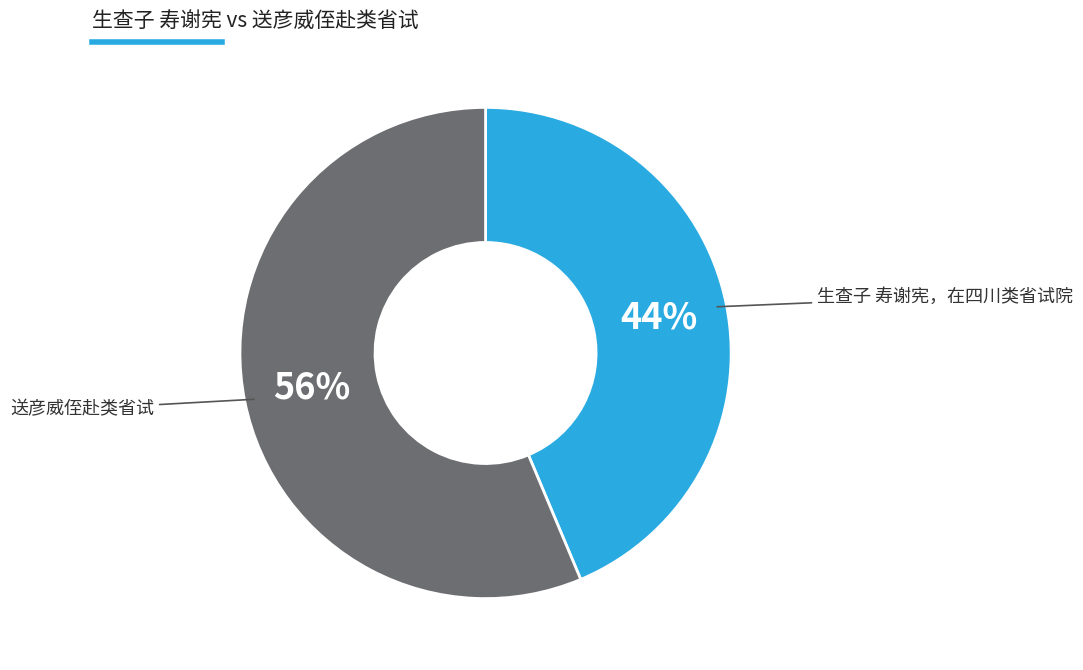

Does any single category account for the majority?

Yes